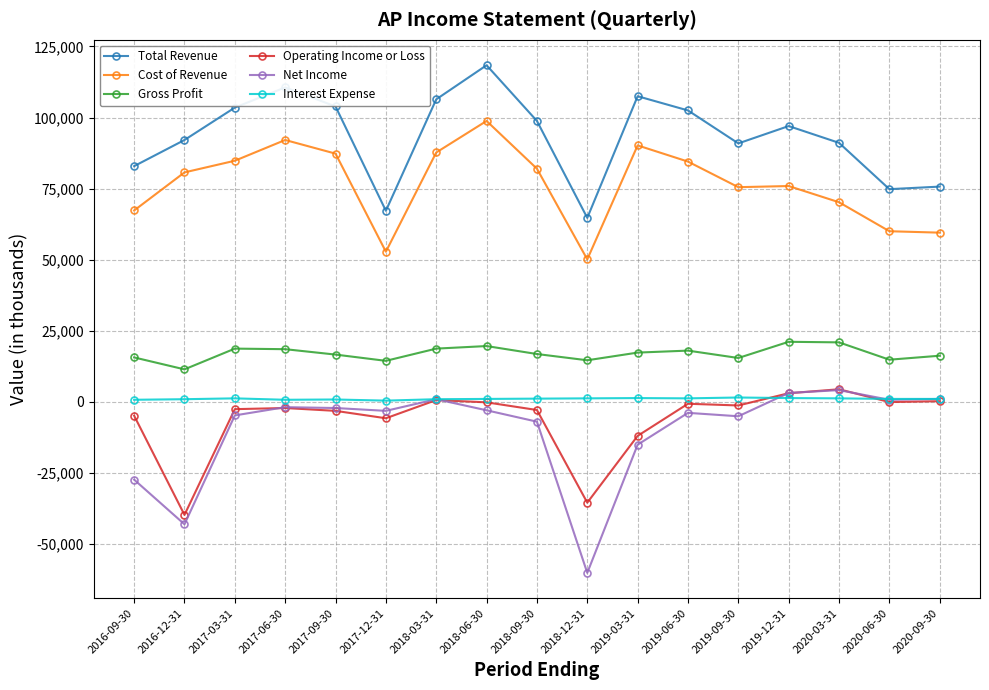

True or false: Net Income and Total Revenue cross at least once.

False